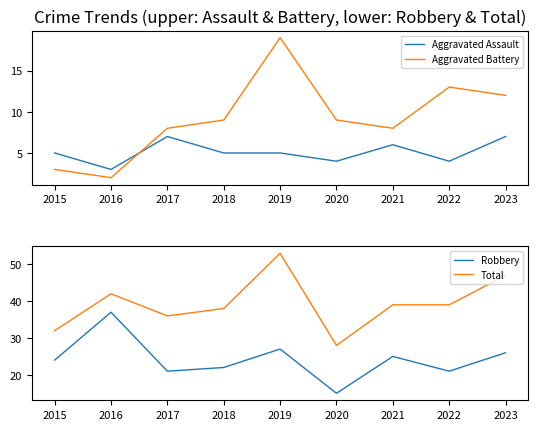

Is the value of Aggravated Battery at 2016 greater than the value of Aggravated Assault at 2017?

No